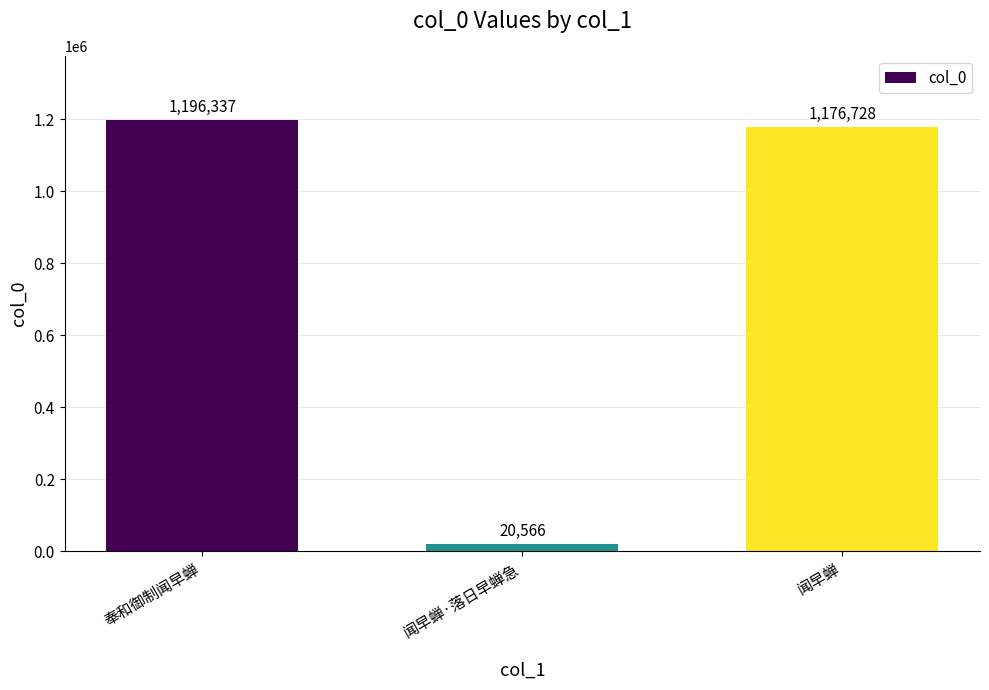

What is the difference between the maximum and minimum values?

1175771